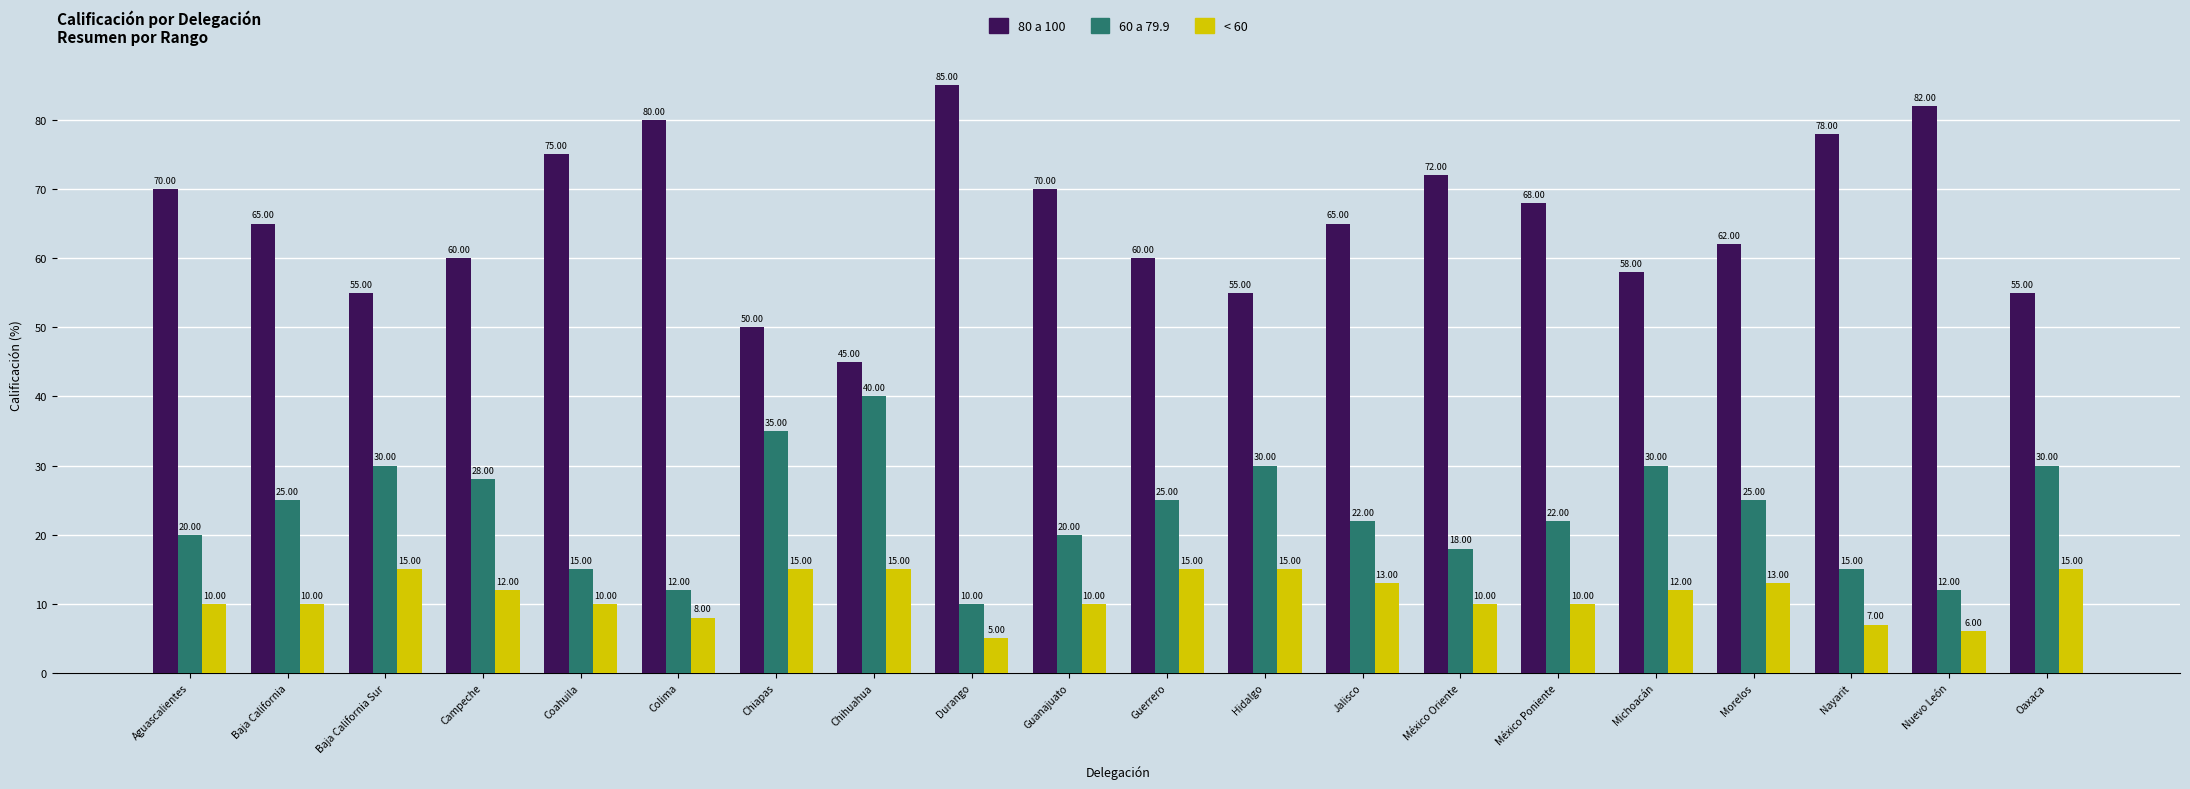

Reading left to right, what are all the values shown in this chart?

80 a 100: 70	65	55	60	75	80	50	45	85	70	60	55	65	72	68	58	62	78	82	55
60 a 79.9: 20	25	30	28	15	12	35	40	10	20	25	30	22	18	22	30	25	15	12	30
< 60: 10	10	15	12	10	8	15	15	5	10	15	15	13	10	10	12	13	7	6	15